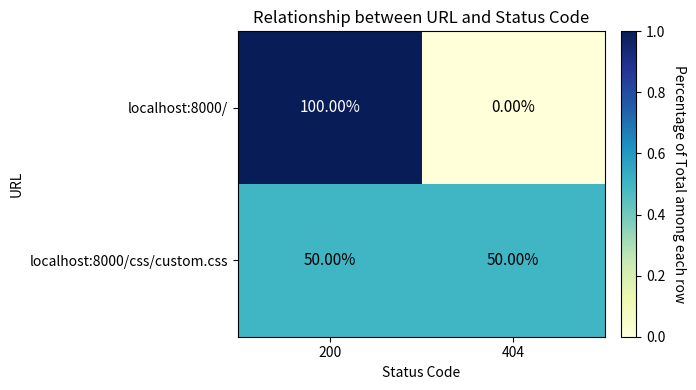

List the series in order of their peak value, lowest first.

localhost:8000/css/custom.css, localhost:8000/